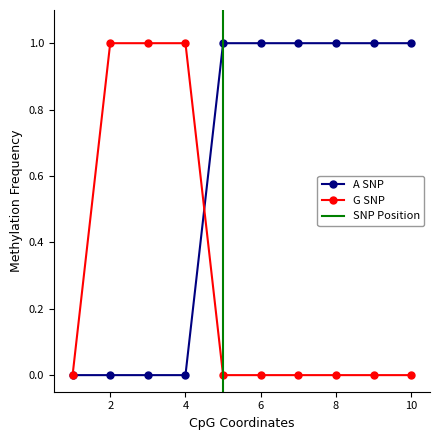

Is it true that G SNP equals 0 at 10?

True